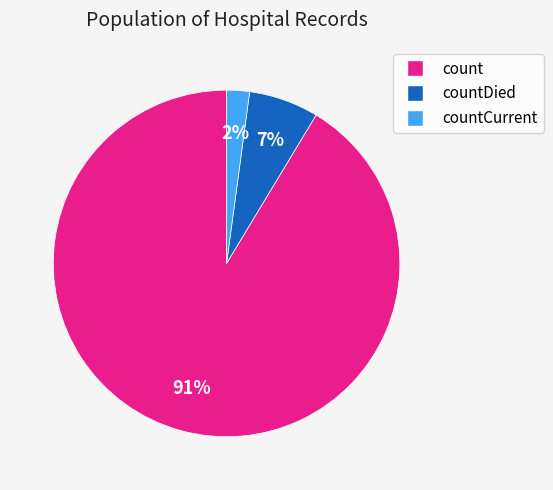

How many slices are in this pie chart?

3